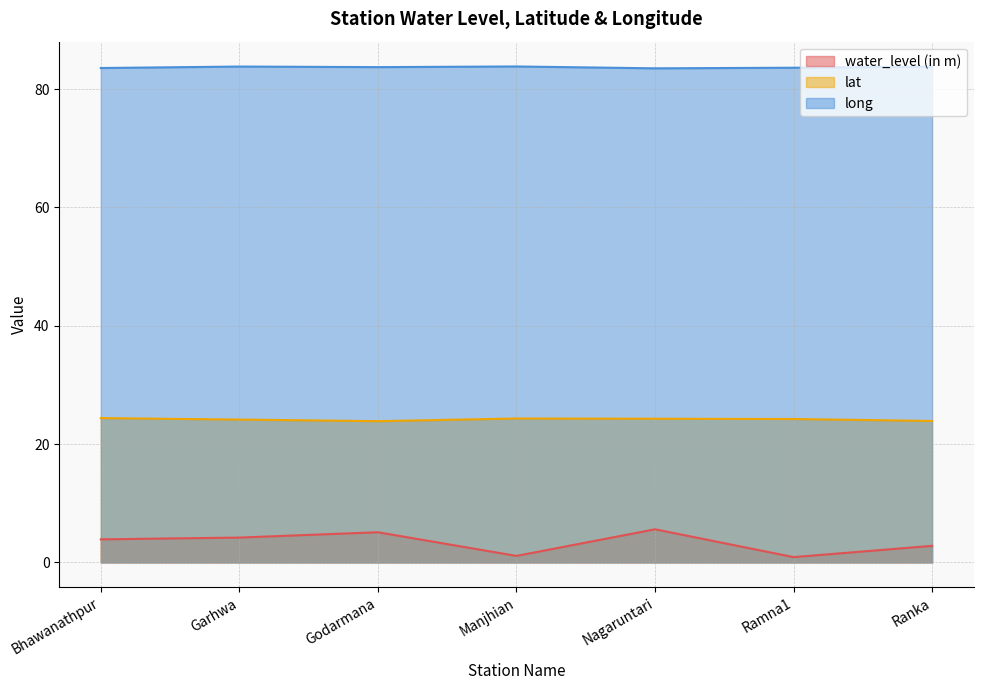

What is the approximate value of long at Bhawanathpur?

83.6